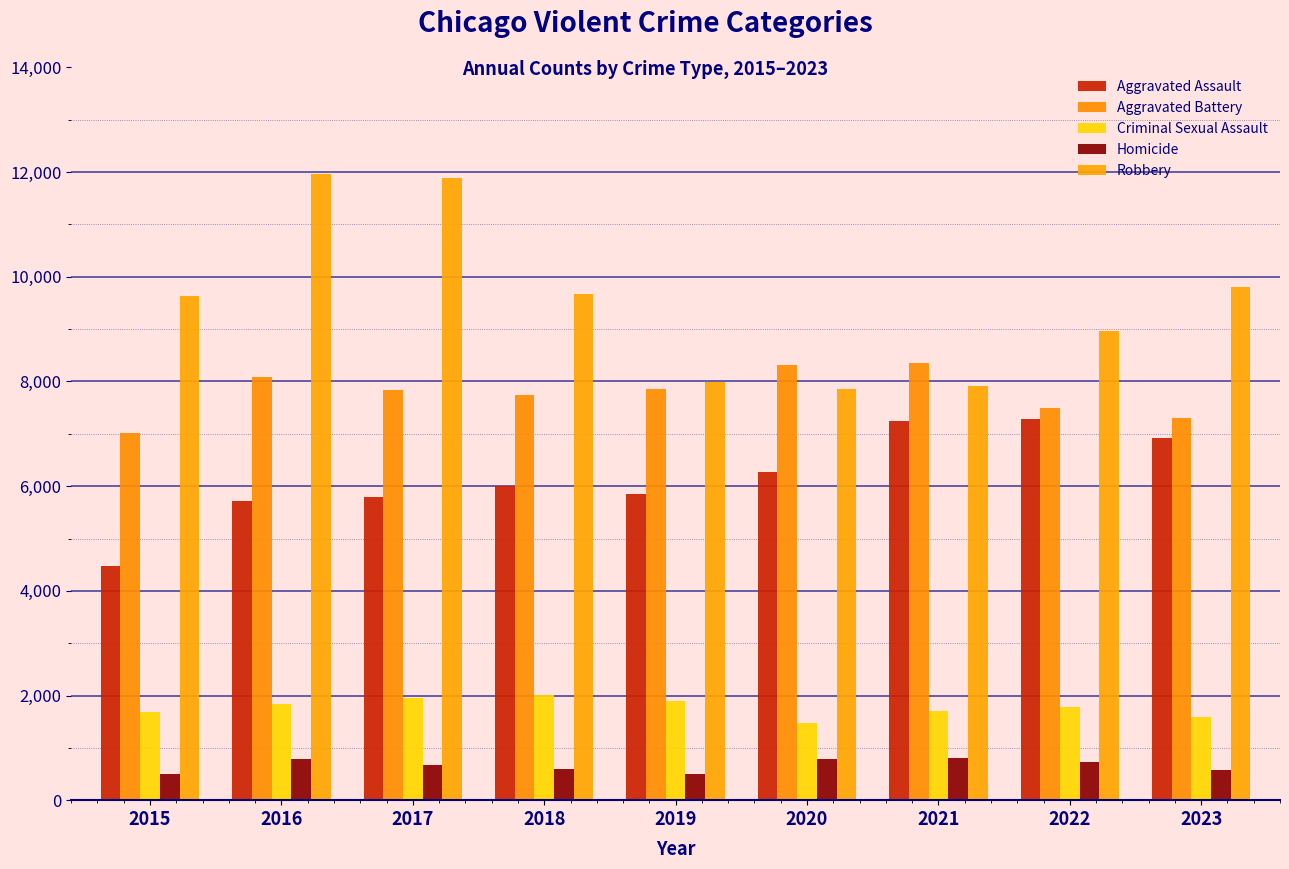

Reading left to right, extract all data points from this chart.

Aggravated Assault: 2015=4480	2016=5712	2017=5793	2018=6001	2019=5841	2020=6263	2021=7242	2022=7280	2023=6911
Aggravated Battery: 2015=7019	2016=8086	2017=7845	2018=7735	2019=7857	2020=8320	2021=8347	2022=7491	2023=7309
Criminal Sexual Assault: 2015=1687	2016=1842	2017=1960	2018=2014	2019=1903	2020=1473	2021=1711	2022=1775	2023=1589
Homicide: 2015=496	2016=786	2017=672	2018=589	2019=498	2020=787	2021=804	2022=720	2023=575
Robbery: 2015=9638	2016=11960	2017=11880	2018=9681	2019=7995	2020=7855	2021=7918	2022=8966	2023=9803